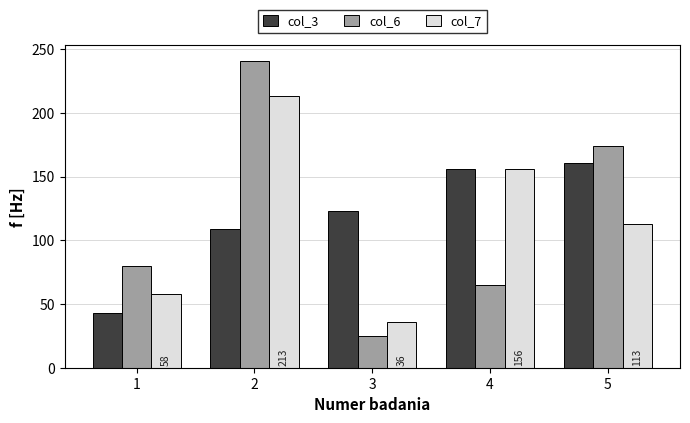

Reading left to right, transcribe all the data shown in this chart.

col_3: 1=43	2=109	3=123	4=156	5=161
col_6: 1=80	2=241	3=25	4=65	5=174
col_7: 1=58	2=213	3=36	4=156	5=113